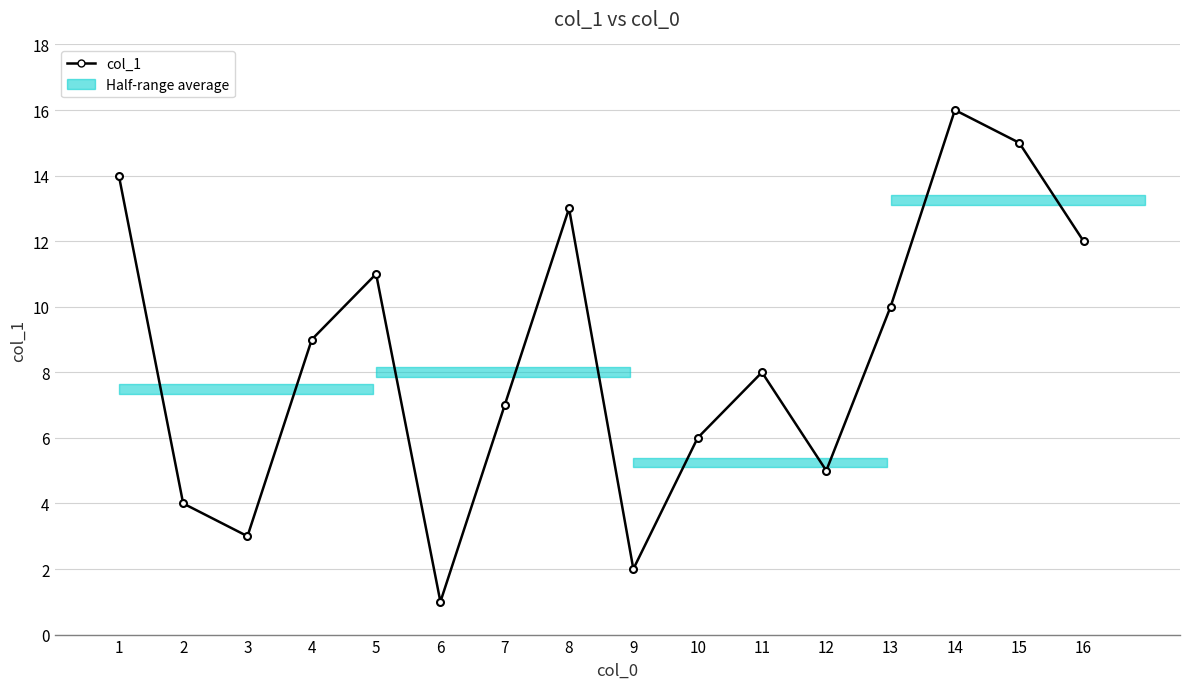

What is the sum of all values?

136